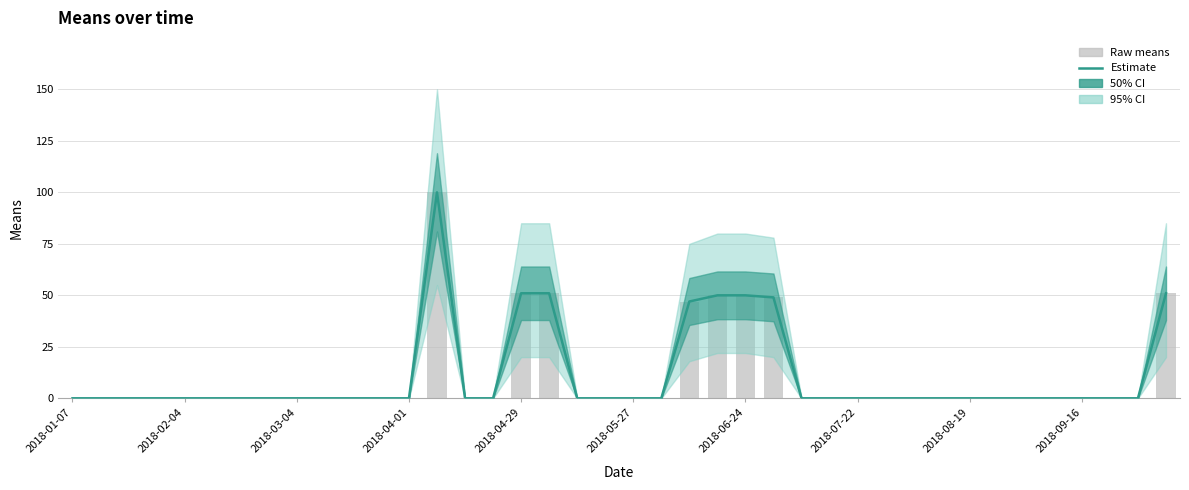

Is the value of Raw means at 12 greater than the value of Estimate at 27?

No